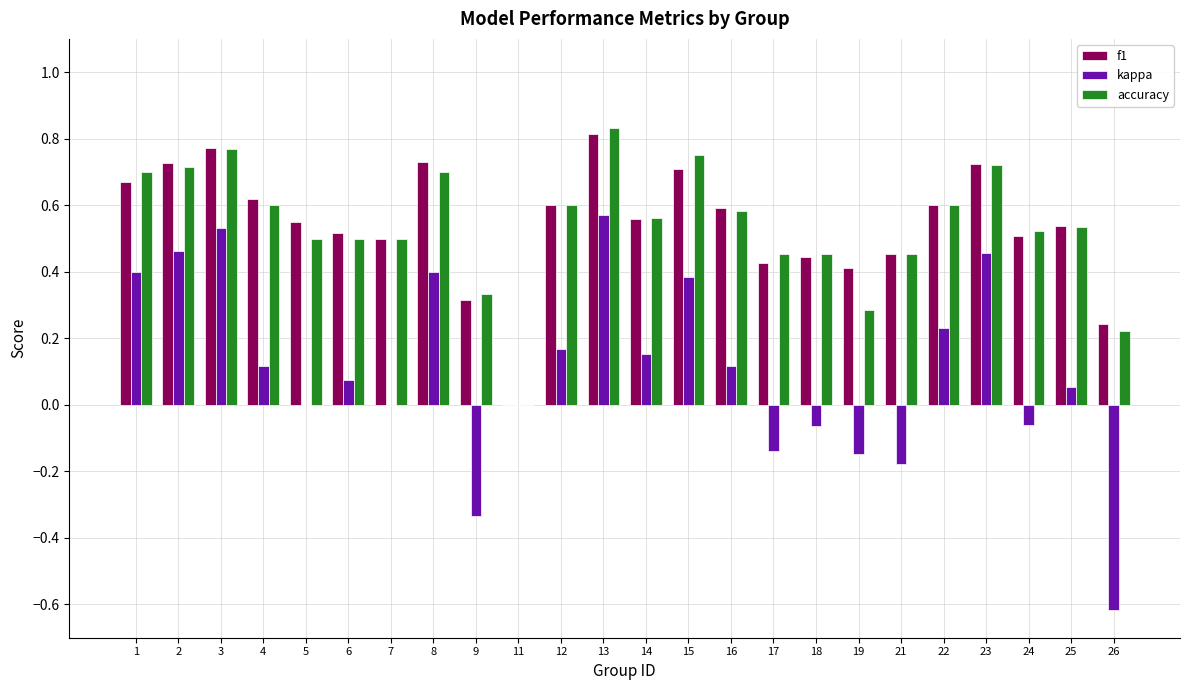

Between 2 and 17, which series saw the biggest shift?

kappa